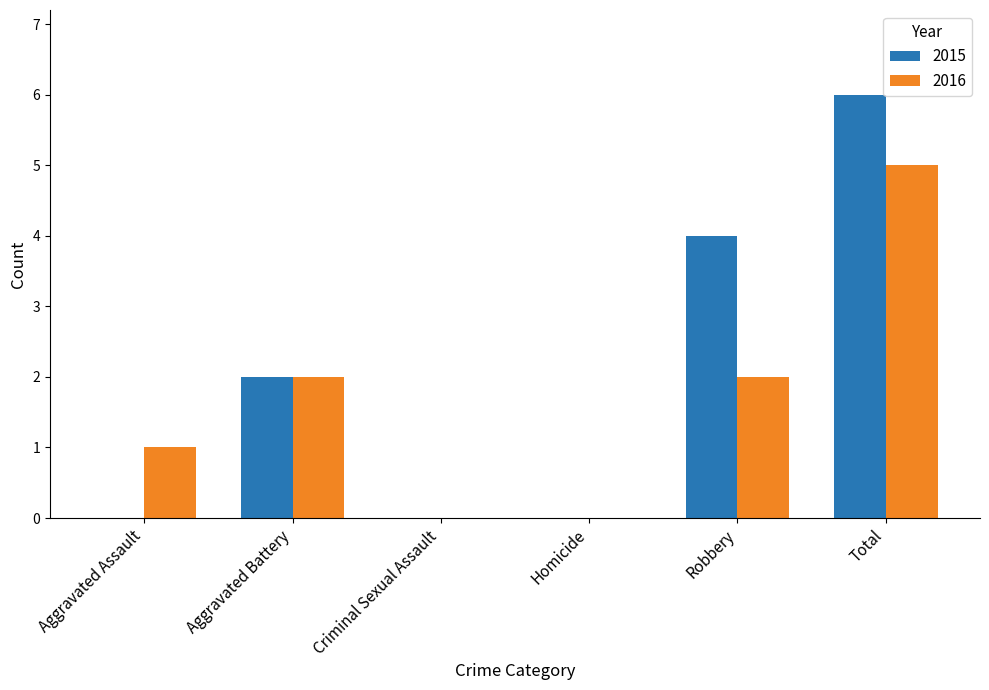

Are the bars grouped side by side (vs. stacked)?

Yes